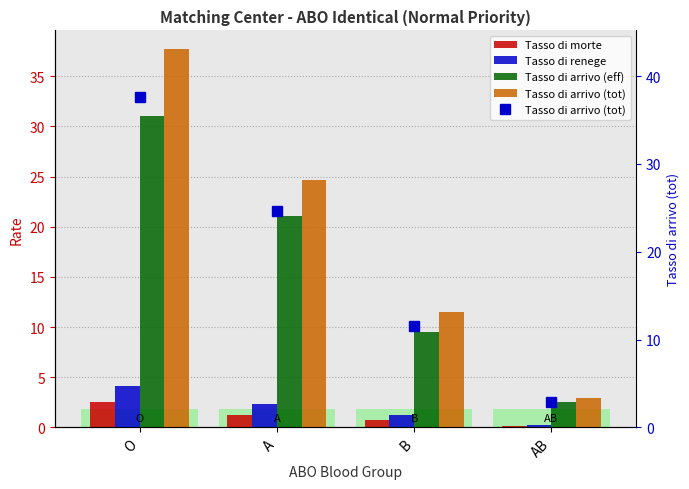

At which label is Tasso di arrivo (tot) closest to 20?

A